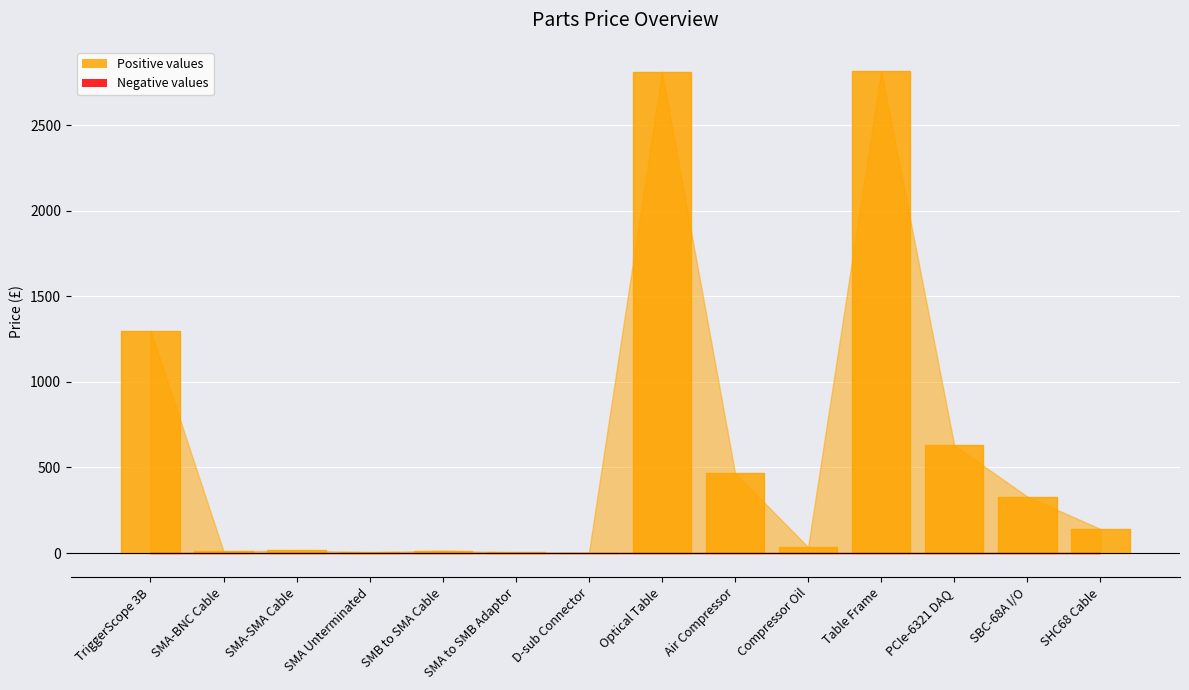

Rank the categories by value from highest to lowest.

Table Frame, Optical Table, TriggerScope 3B, PCIe-6321 DAQ, Air Compressor, SBC-68A I/O, SHC68 Cable, Compressor Oil, SMA-SMA Cable, SMB to SMA Cable, SMA-BNC Cable, SMA Unterminated, SMA to SMB Adaptor, D-sub Connector